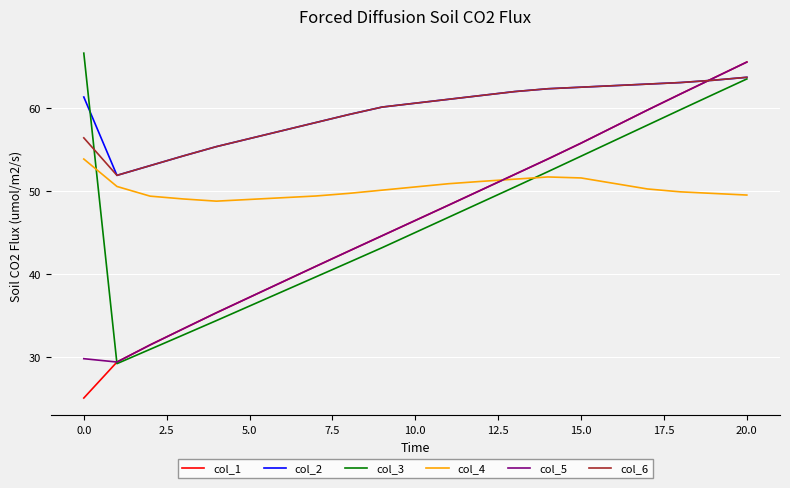

Which series ends up on top after the final intersection of col_3 and col_1?

col_1